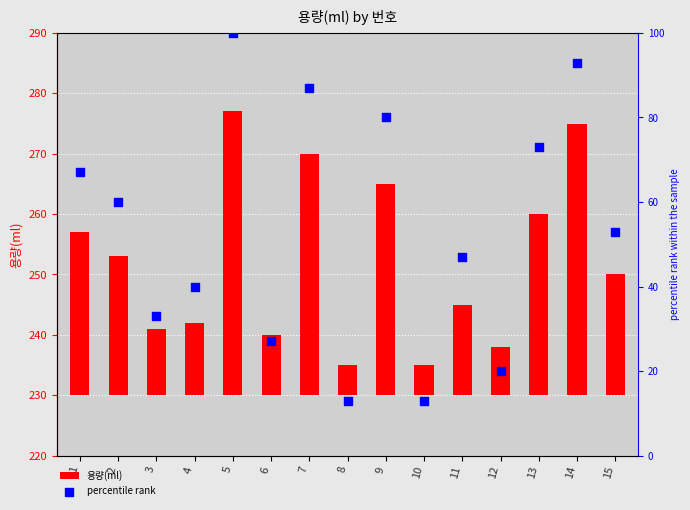

What are all the series names shown in the legend?

용량(ml), percentile rank